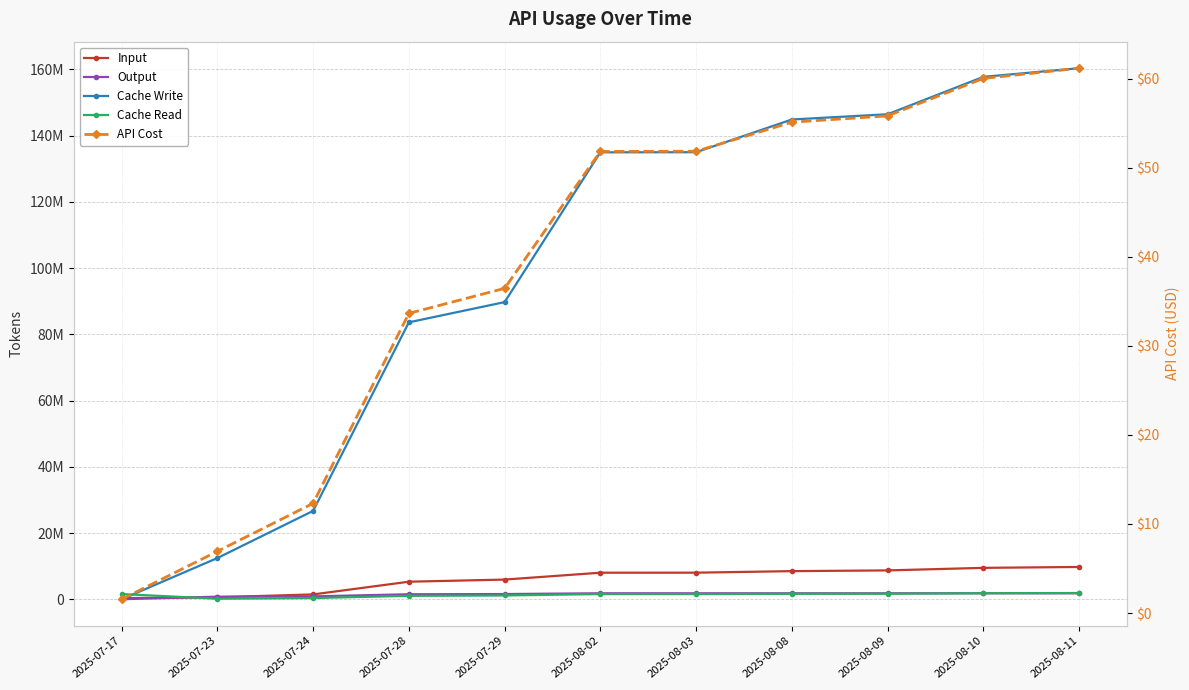

How many lines are shown in the chart?

5